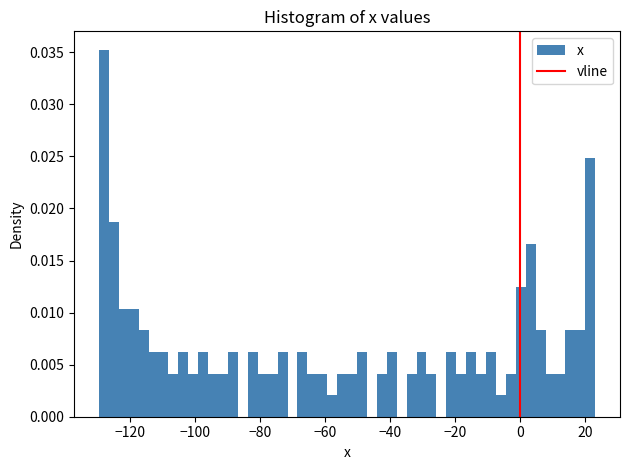

Read against the x-axis, roughly where is the centre of the tallest bar?

-128